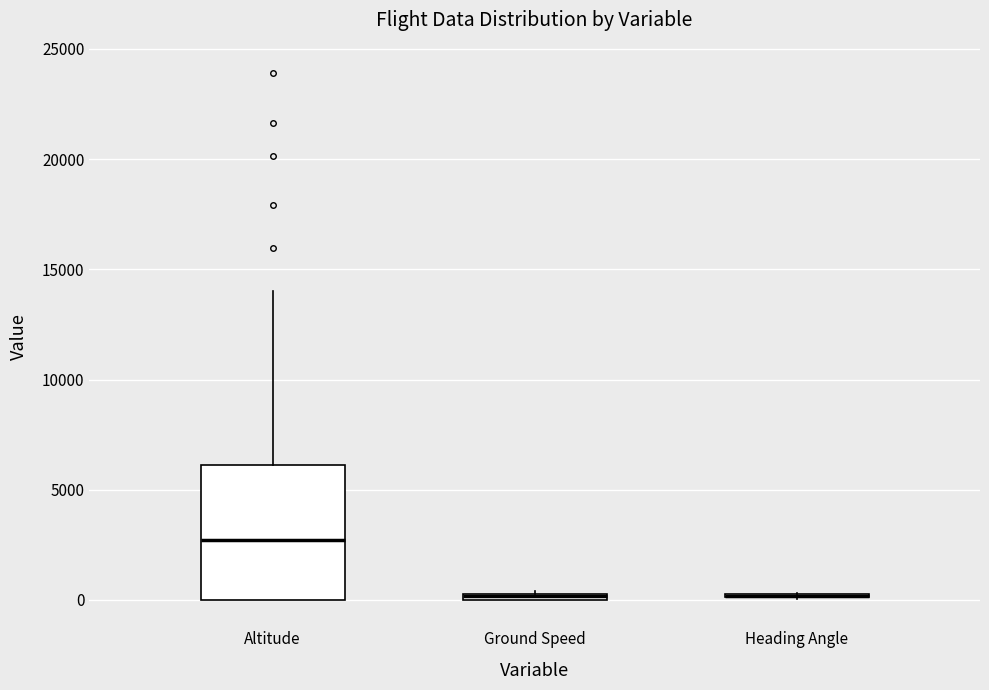

Comparing the boxes themselves (not the whiskers), which one is the tallest?

Altitude